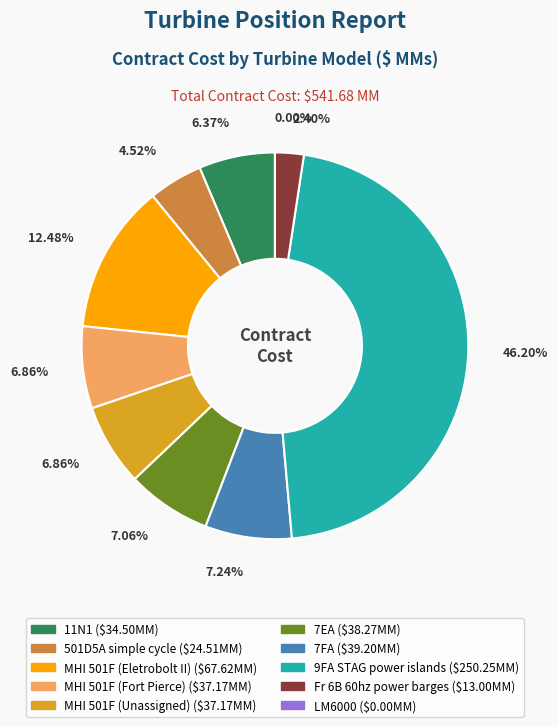

To the nearest percent, what is the average slice percentage?

10%